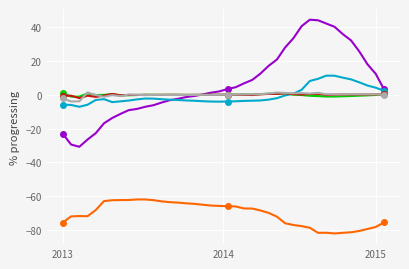

True or false: col_4 and col_5 intersect in this chart.

False